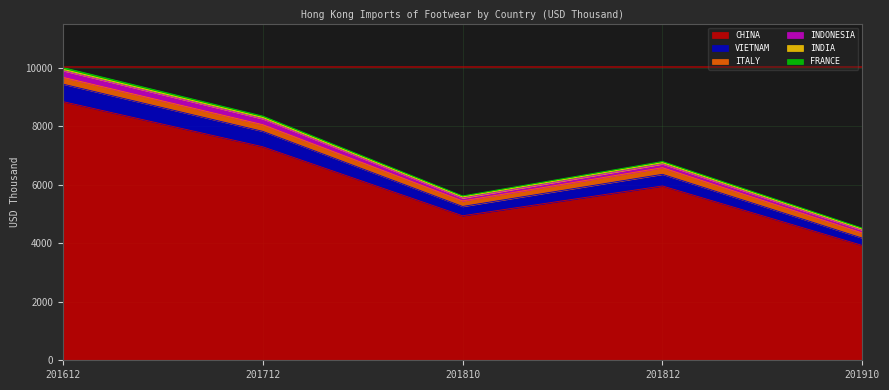

The ITALY series shows 124.7 at 201810. True or false?

False